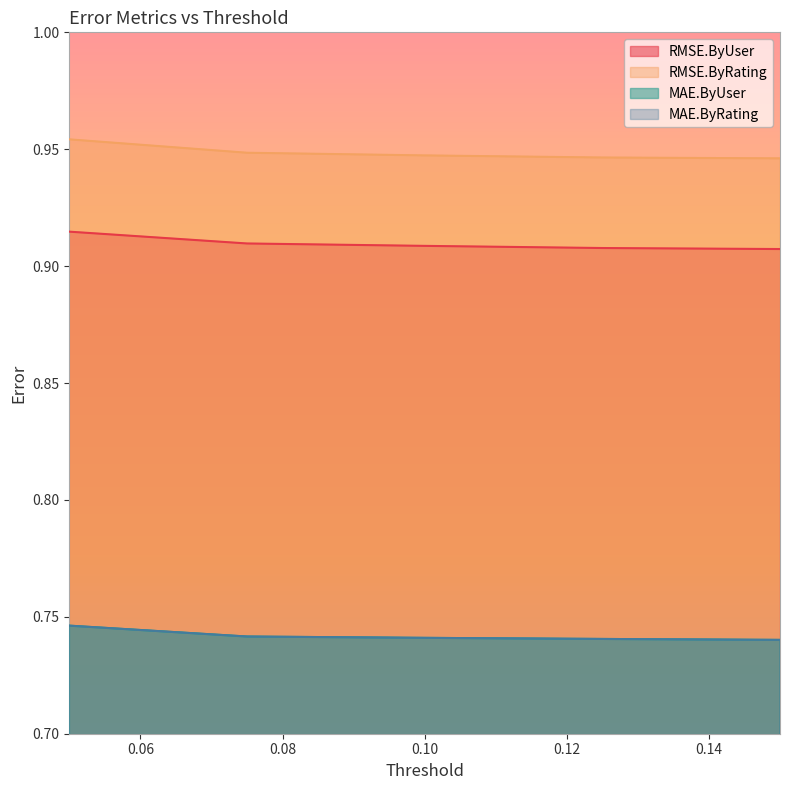

What is the label of the 2nd point from the left?

0.075